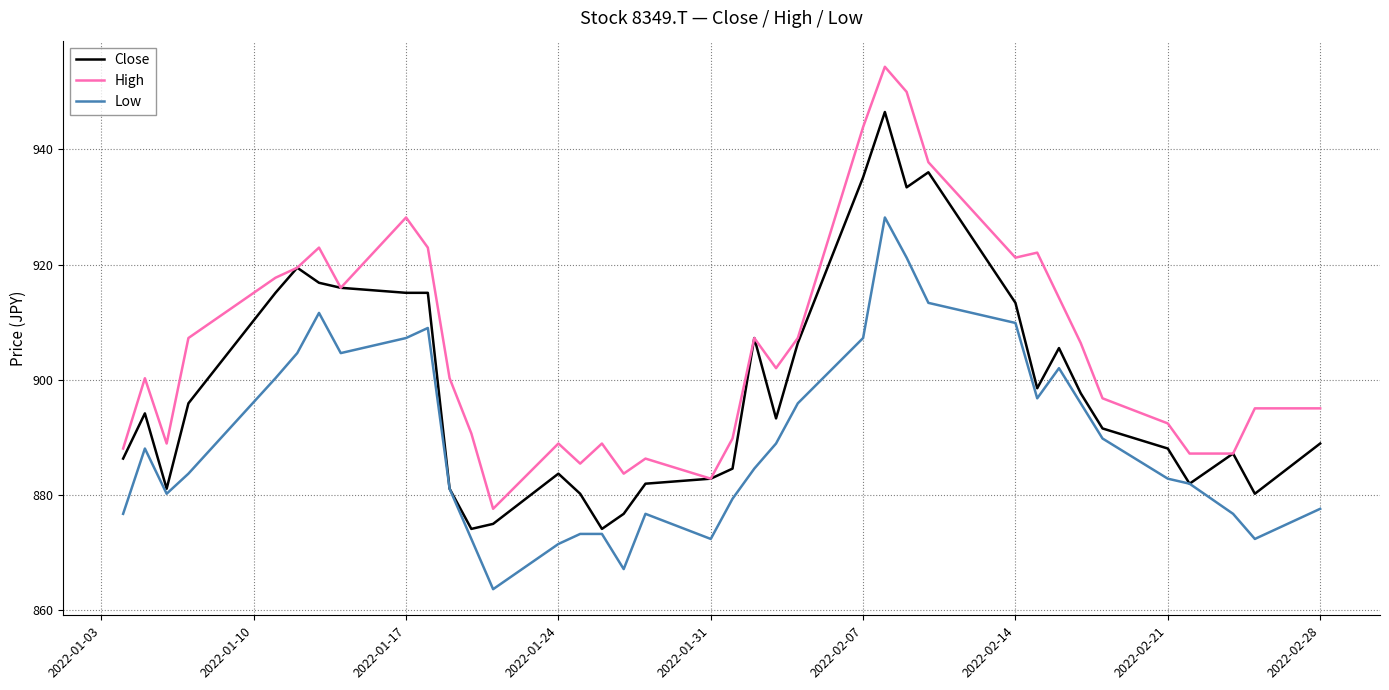

How many interior local valleys does the High series have?

9